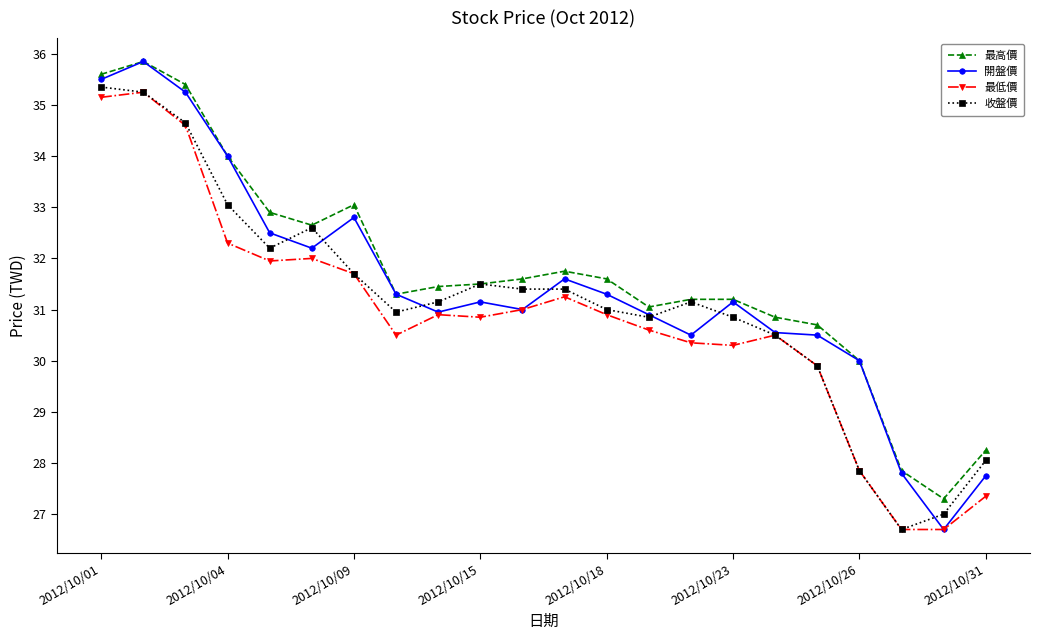

What is the minimum value for 最高價?

27.3